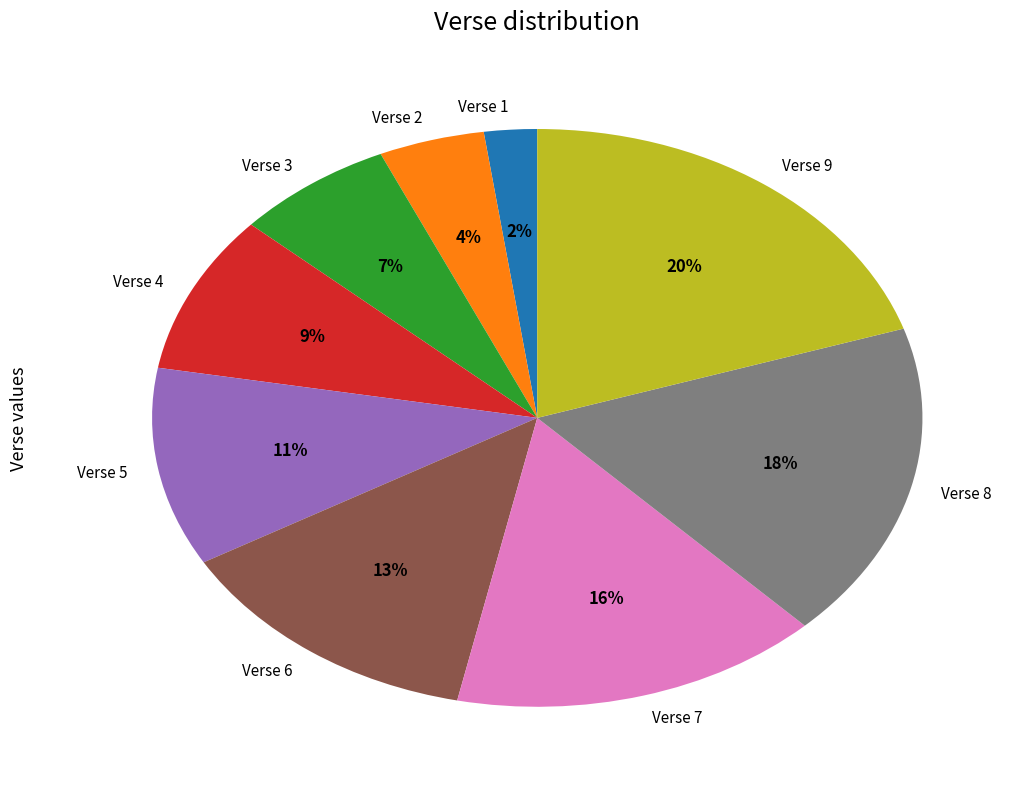

What is the ratio of the value at Verse 1 to the value at Verse 5?

0.2